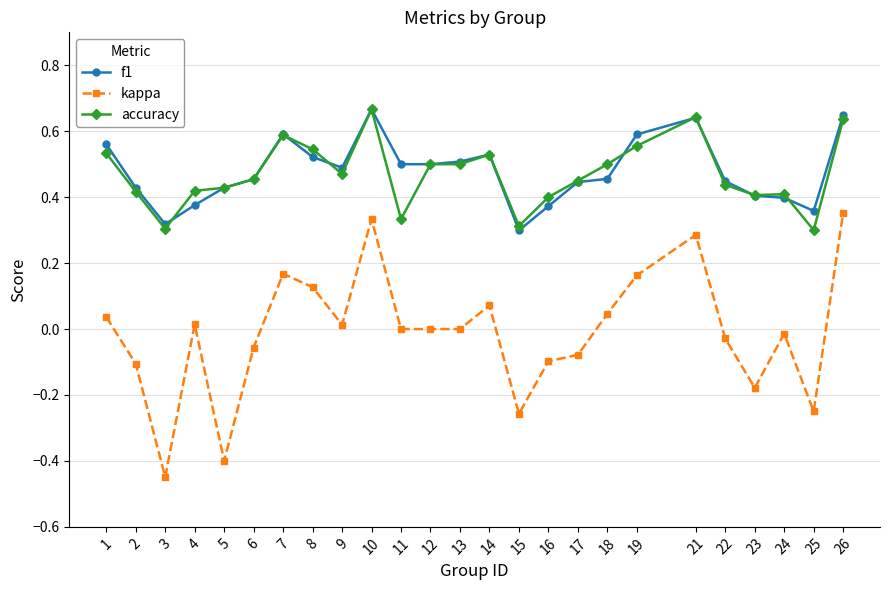

True or false: accuracy and kappa intersect in this chart.

False